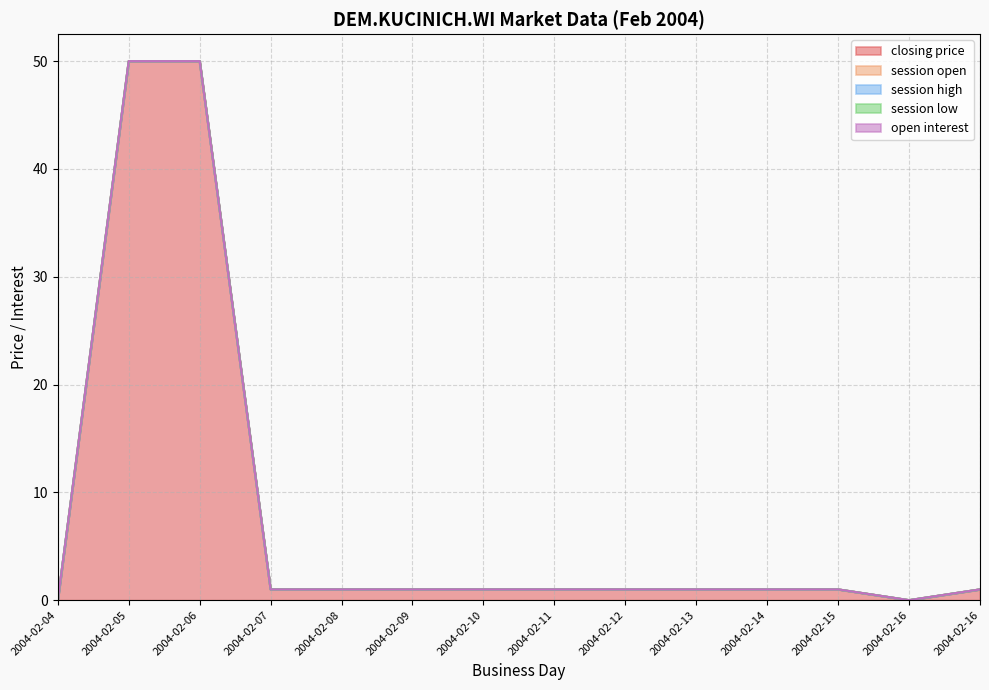

How many values in the closing price series exceed 1?

2